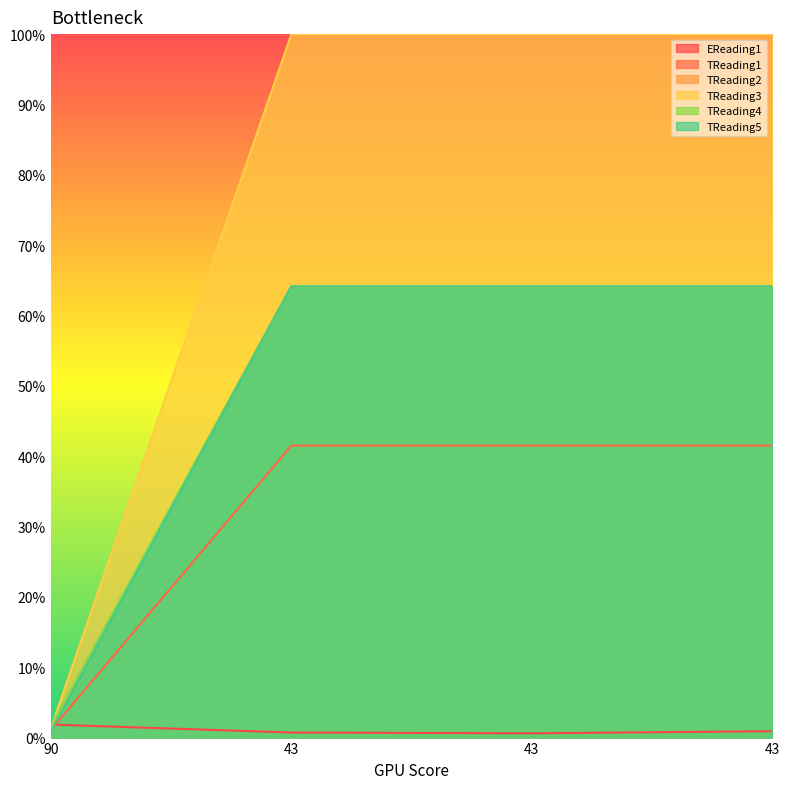

True or false: TReading5 and TReading2 intersect in this chart.

False